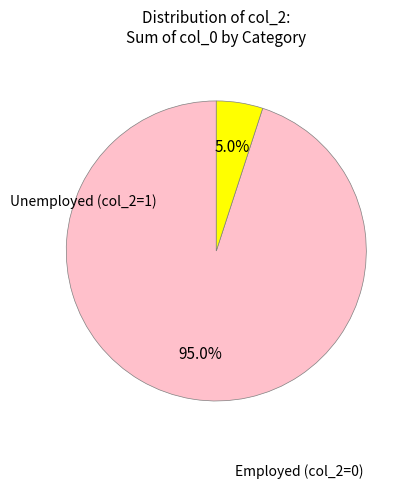

Between Employed (col_2=0) and Unemployed (col_2=1), which is larger?

Employed (col_2=0)